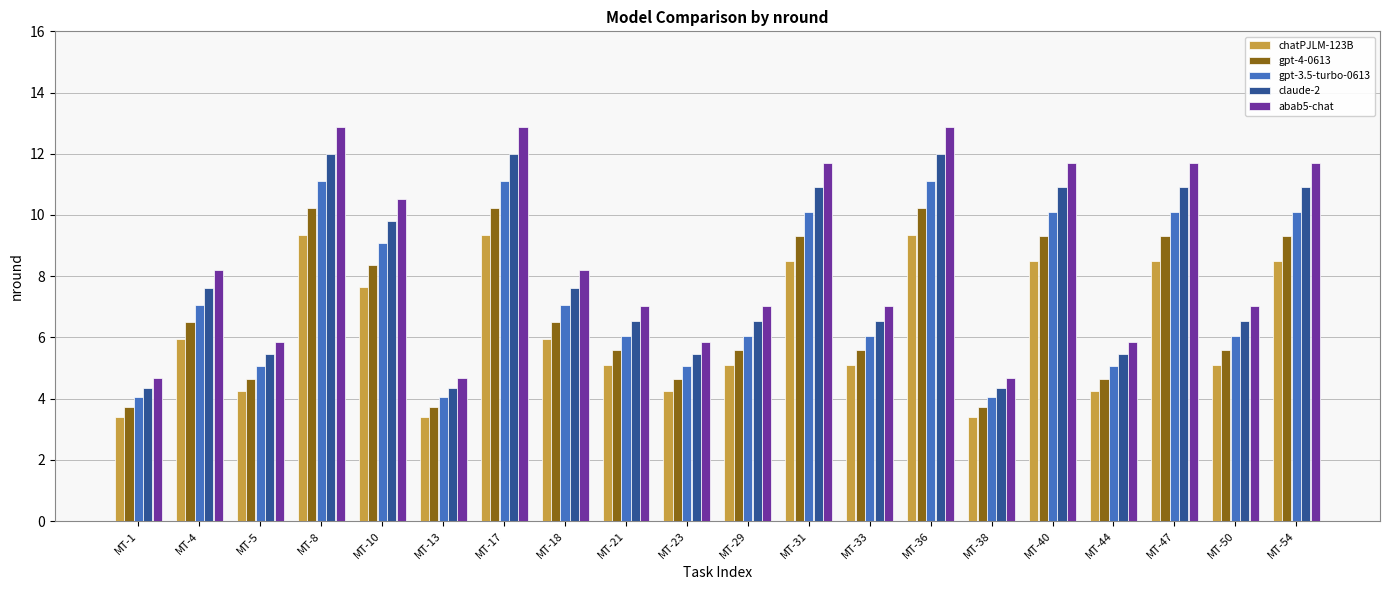

What are all the series names shown in the legend?

chatPJLM-123B, gpt-4-0613, gpt-3.5-turbo-0613, claude-2, abab5-chat